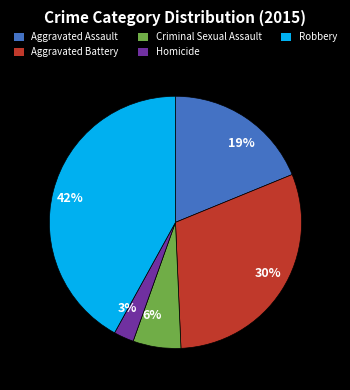

Which category has the biggest portion of the pie?

42%